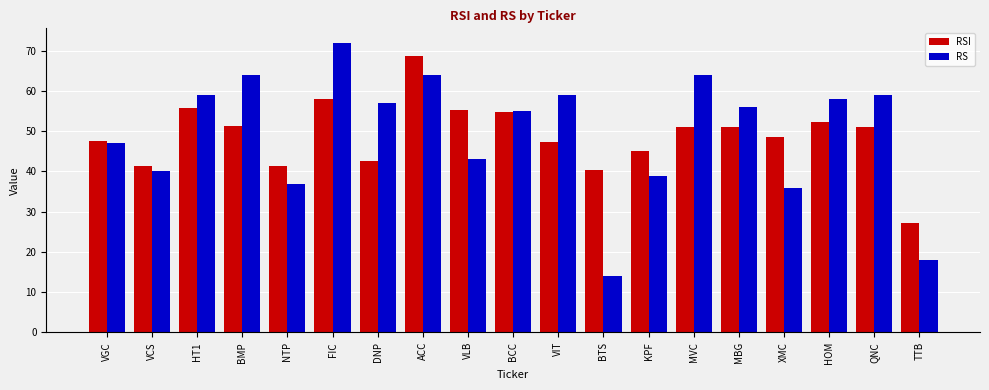

Which category has the highest value across all series?

FIC